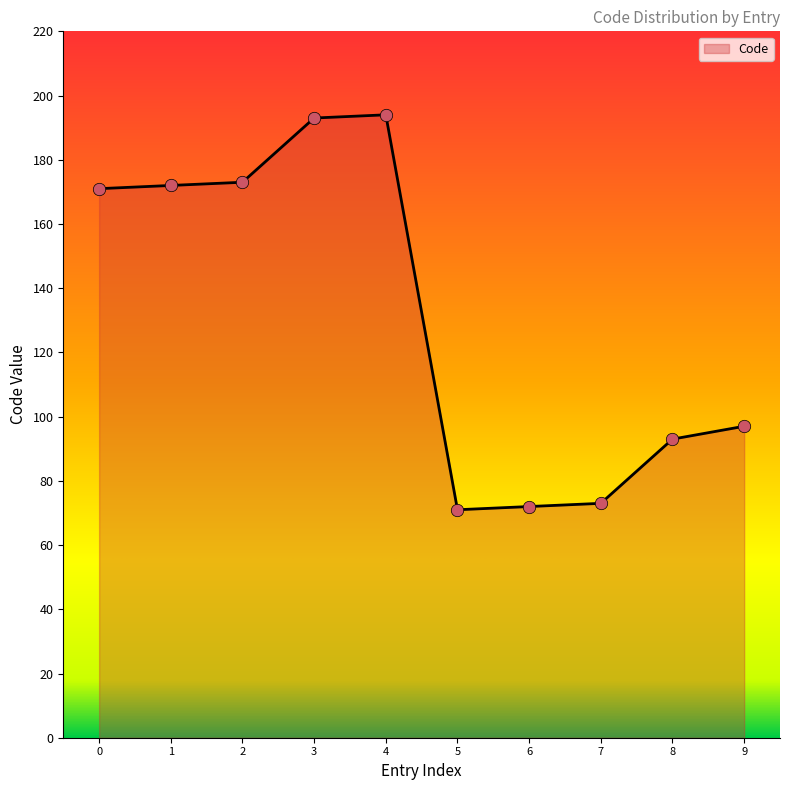

What is the change in value from 4 to 6?

-122